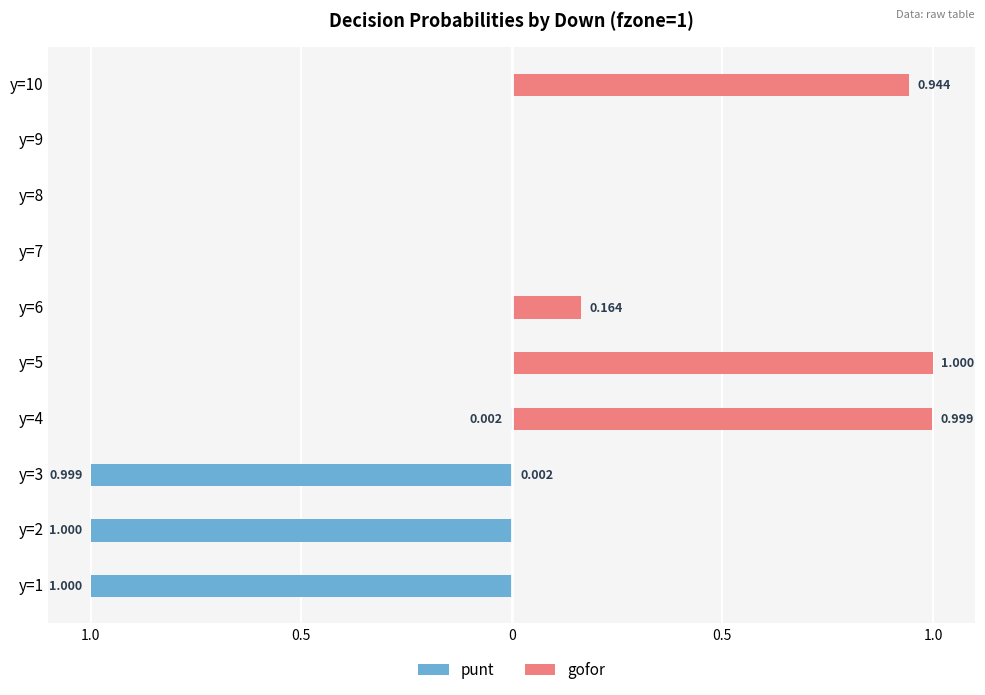

What is the label of the 6th bar from the left?

5